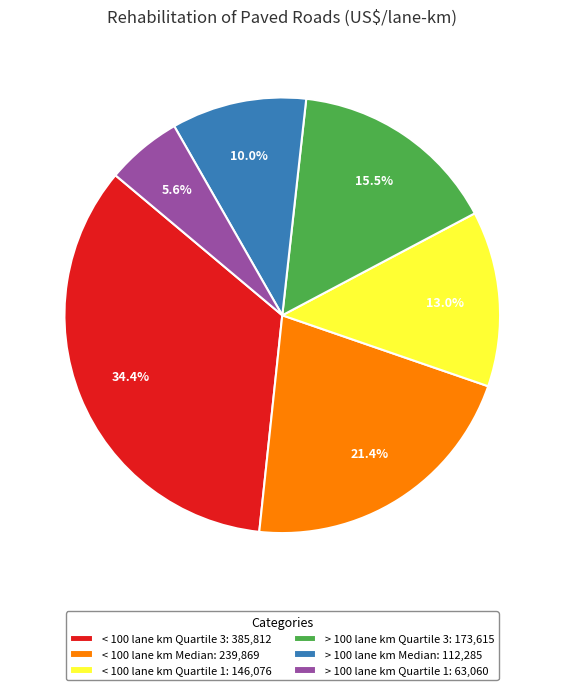

Rank the categories by value from lowest to highest.

> 100 lane km Quartile 1, > 100 lane km Median, < 100 lane km Quartile 1, > 100 lane km Quartile 3, < 100 lane km Median, < 100 lane km Quartile 3